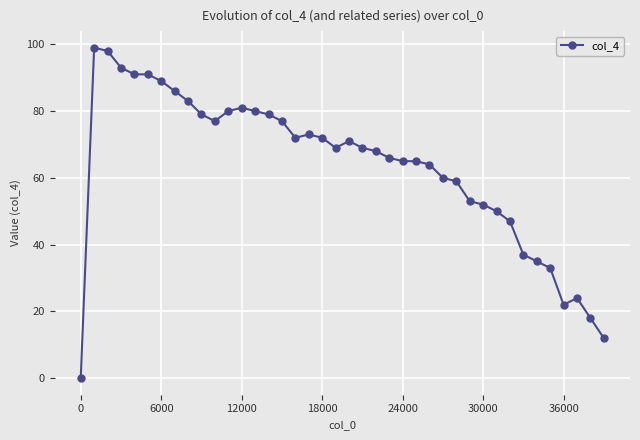

What is the difference between the maximum and minimum values?

99